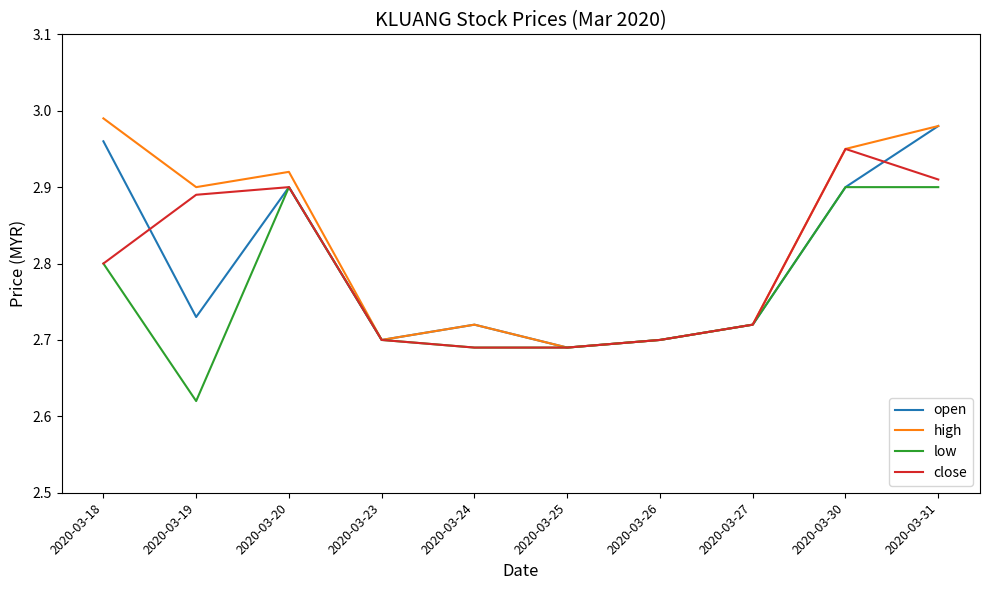

At which category is the sum across all series the highest?

2020-03-31